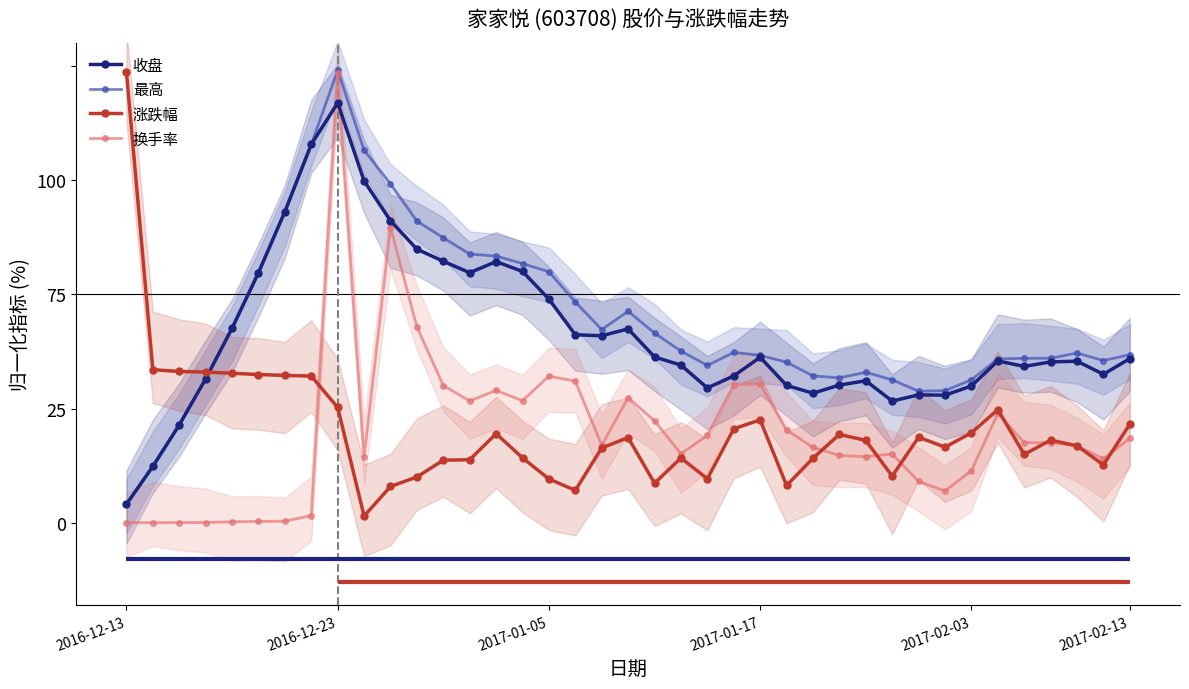

In 最高, how many points are higher than both neighbors (excluding endpoints)?

5